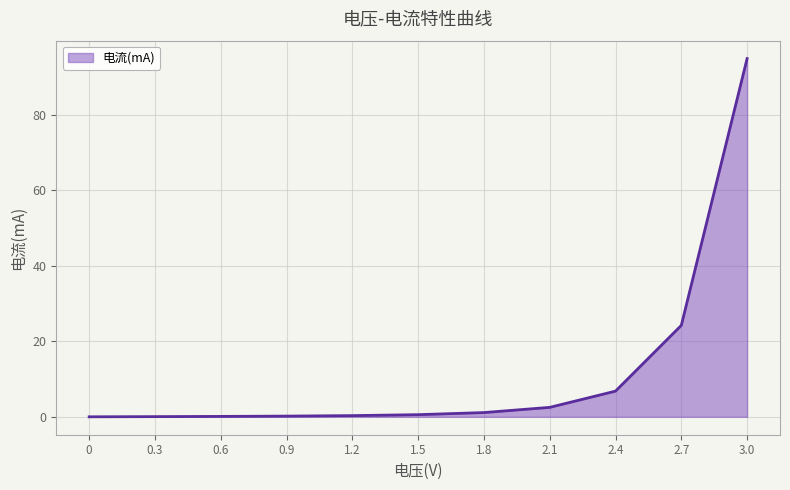

Does the chart display data point markers on the line(s)?

No